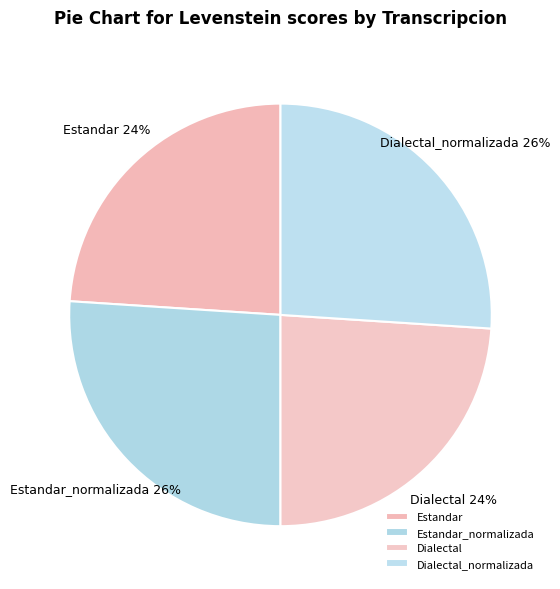

What is the ratio of the value at Estandar to the value at Estandar_normalizada?

0.9